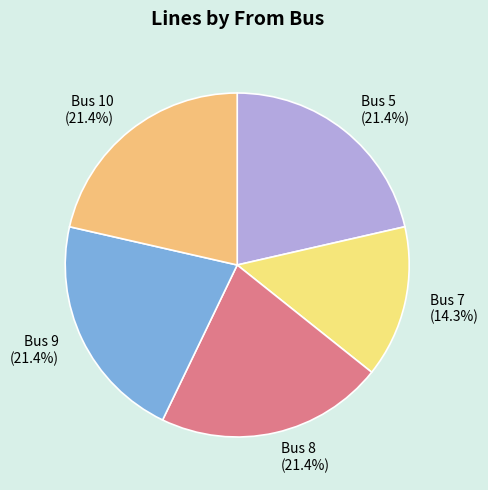

How many segments does this pie chart have?

5